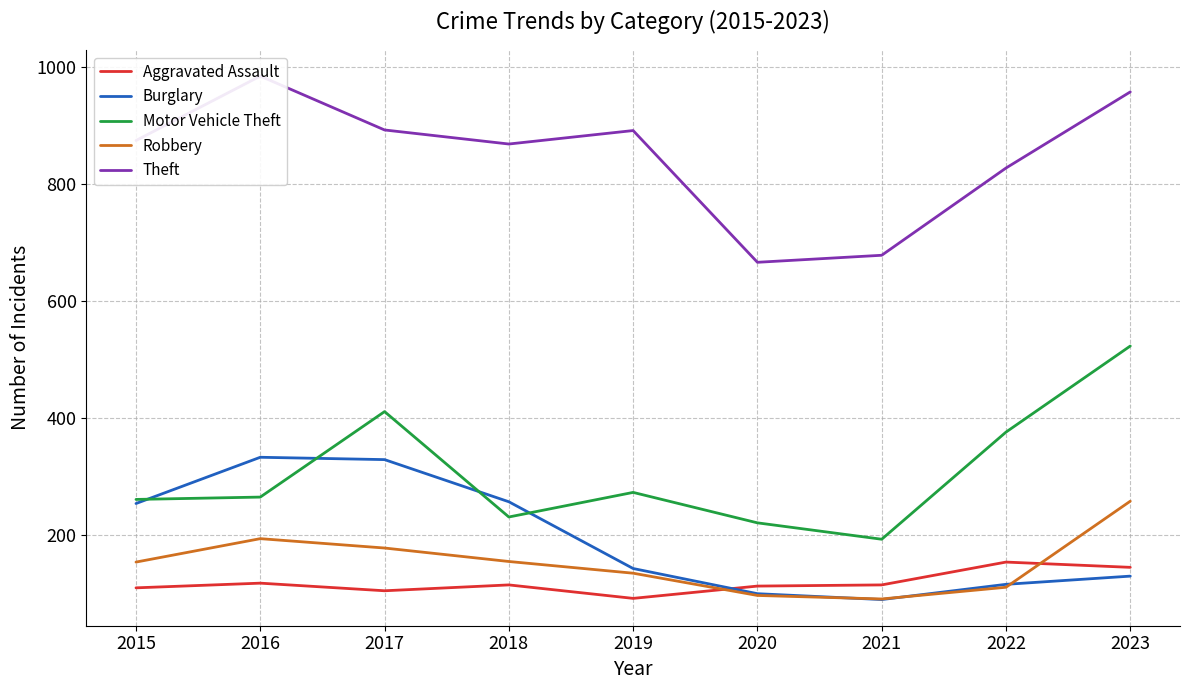

The Burglary series shows 446 at 2016. True or false?

False